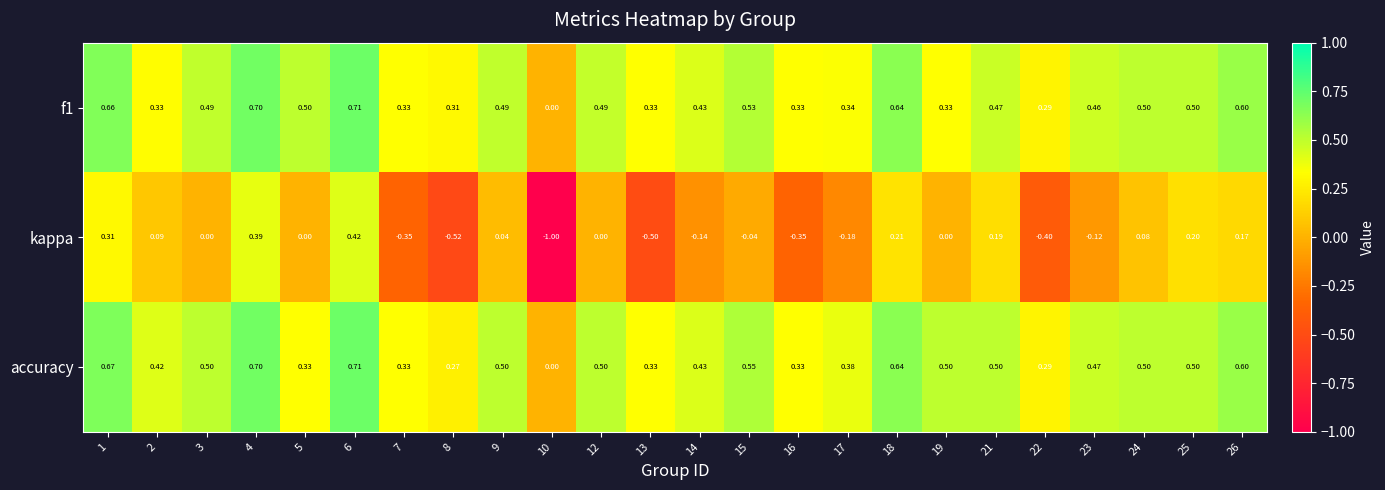

Which series has the widest spread of values?

kappa